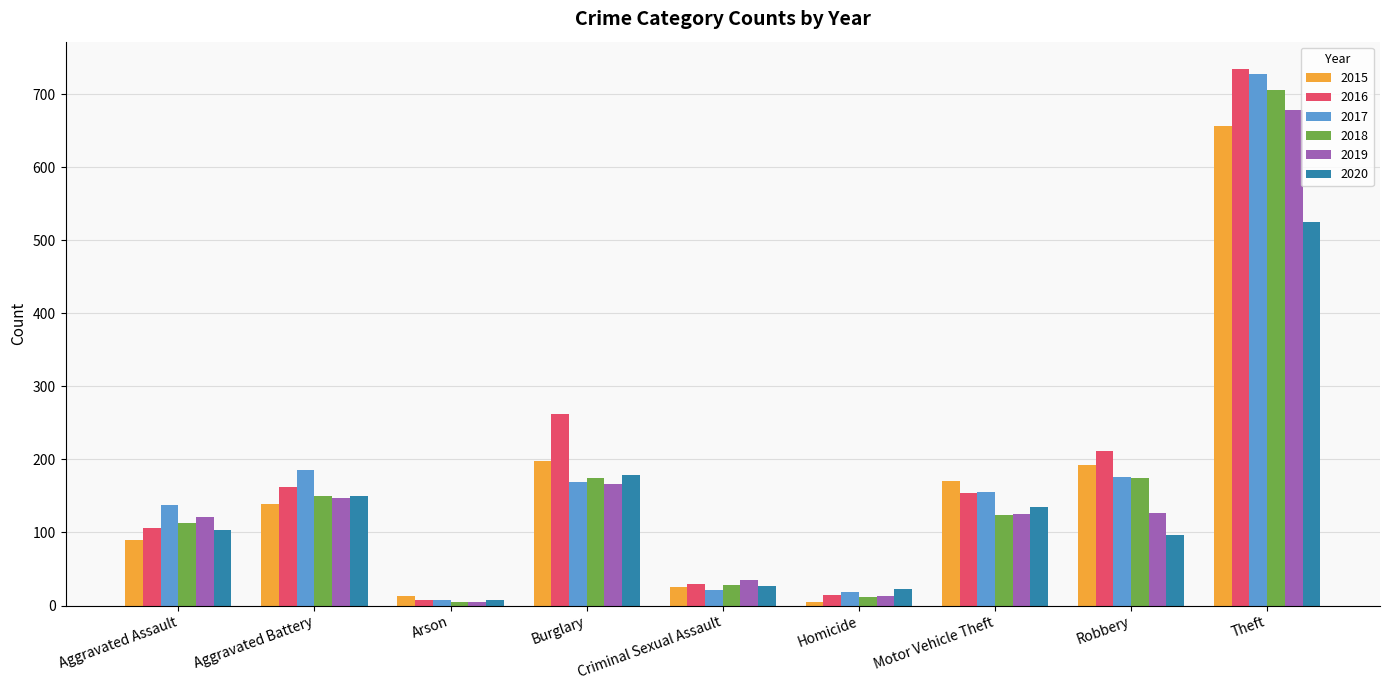

Is it true that 2016 equals 31 at Motor Vehicle Theft?

False